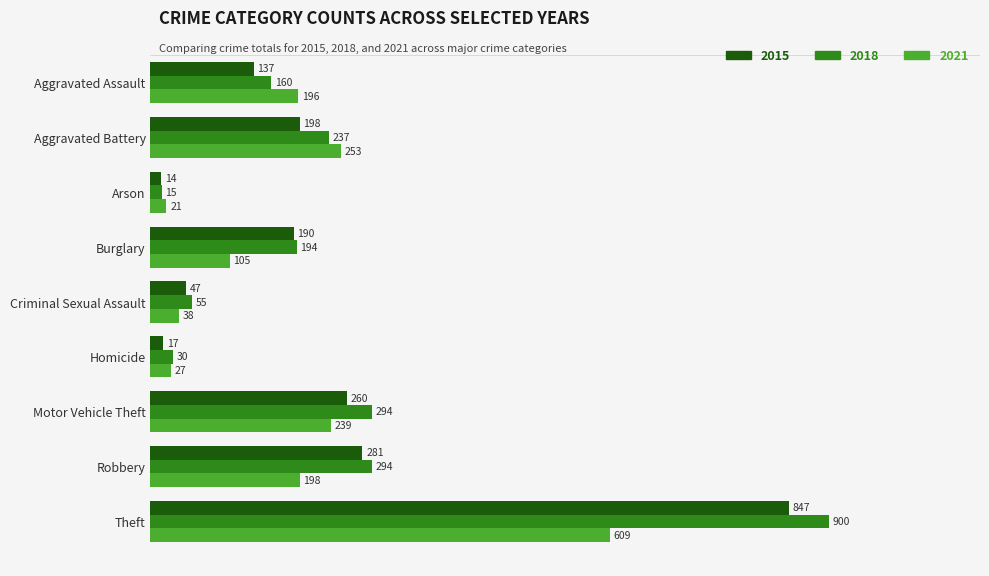

What is the maximum value shown in the chart?

900